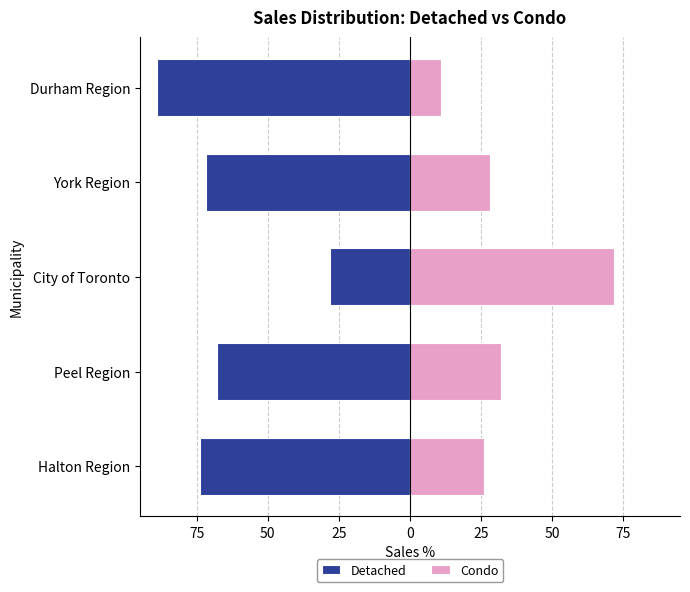

What is the difference between the maximum and minimum values in the Detached series?

60.8